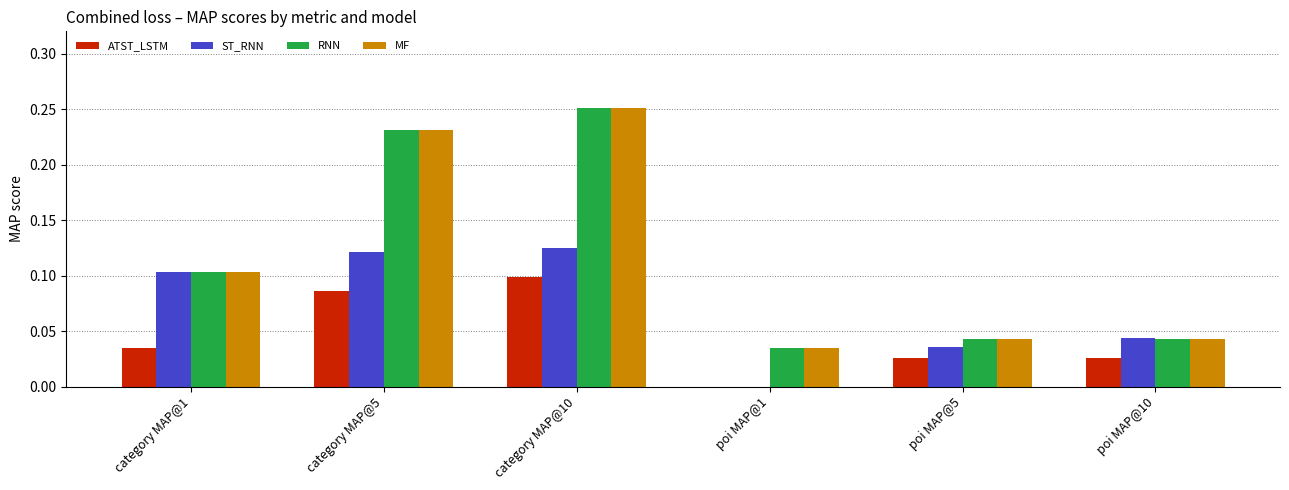

True or false: ATST_LSTM has a value of 0.0 at poi MAP@1.

True